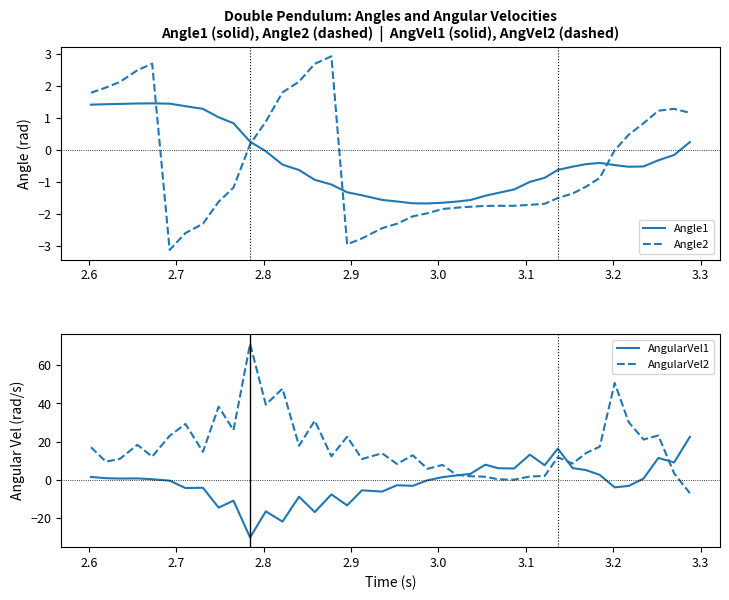

In AngularVel1, how many points are higher than both neighbors (excluding endpoints)?

12